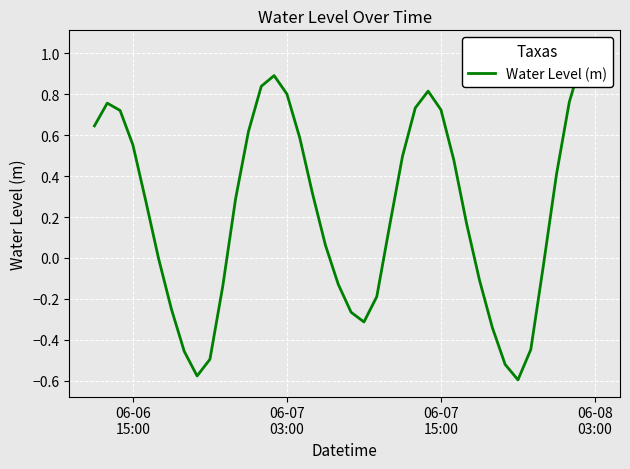

Where does the data first go above 0?

06-06
15:00